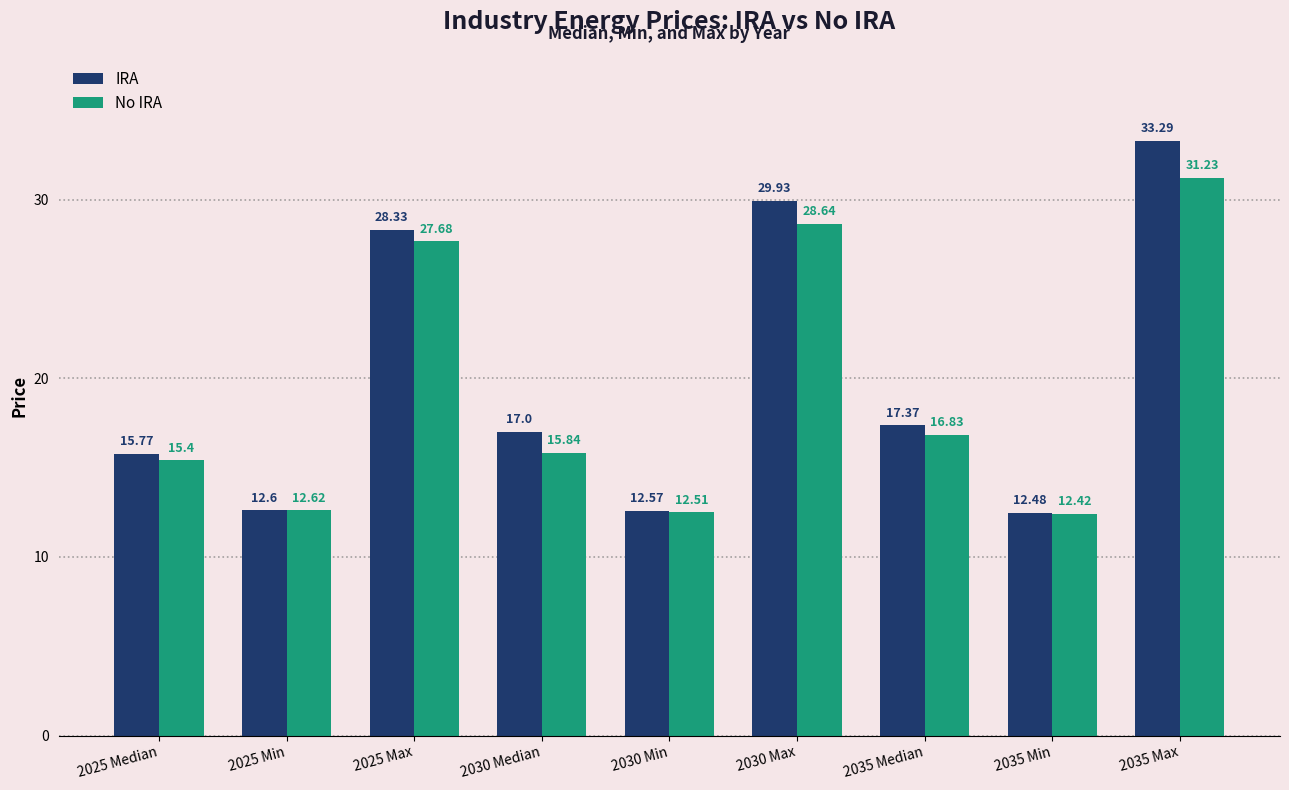

What is the label of the 5th bar from the left?

2030 Min